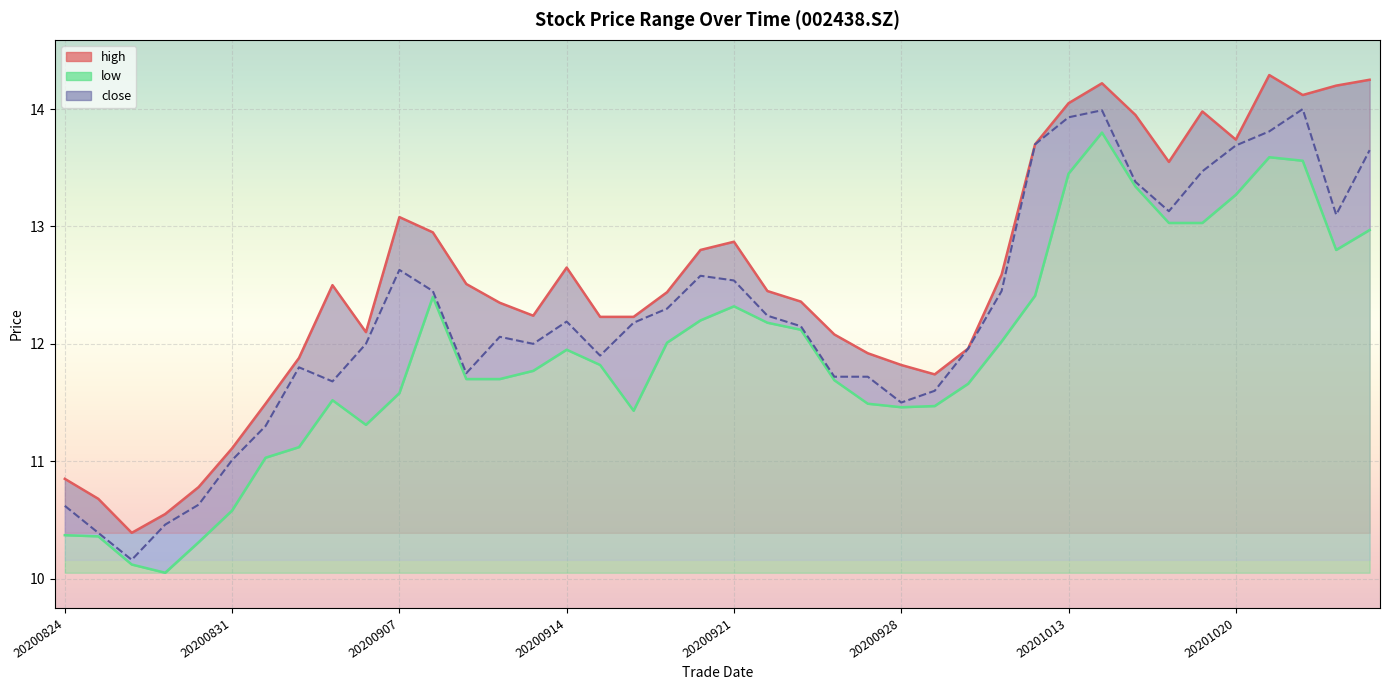

What is the label of the 1st point from the left?

20200824